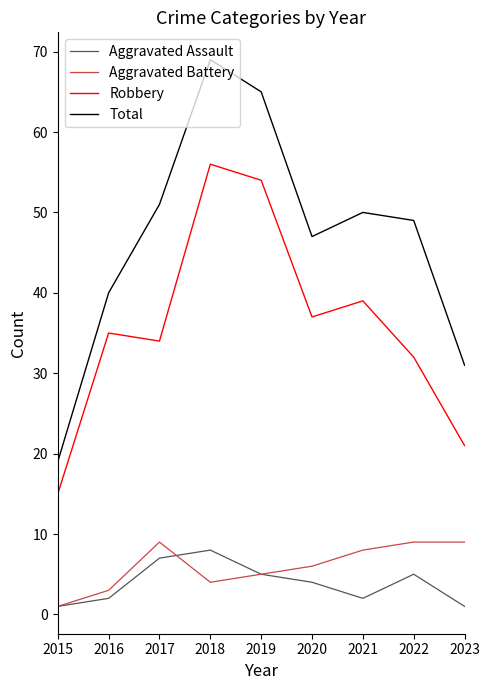

True or false: Robbery and Aggravated Assault cross at least once.

False